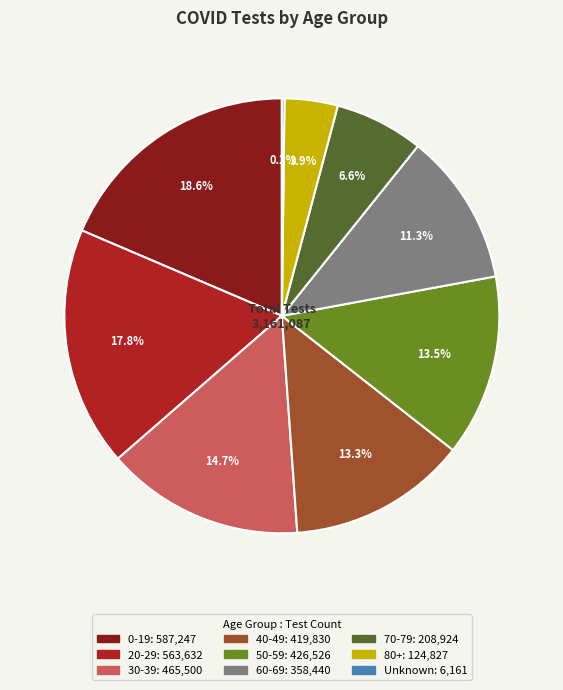

Combined, what portion of the pie is 80+ and 0-19?

22.5%